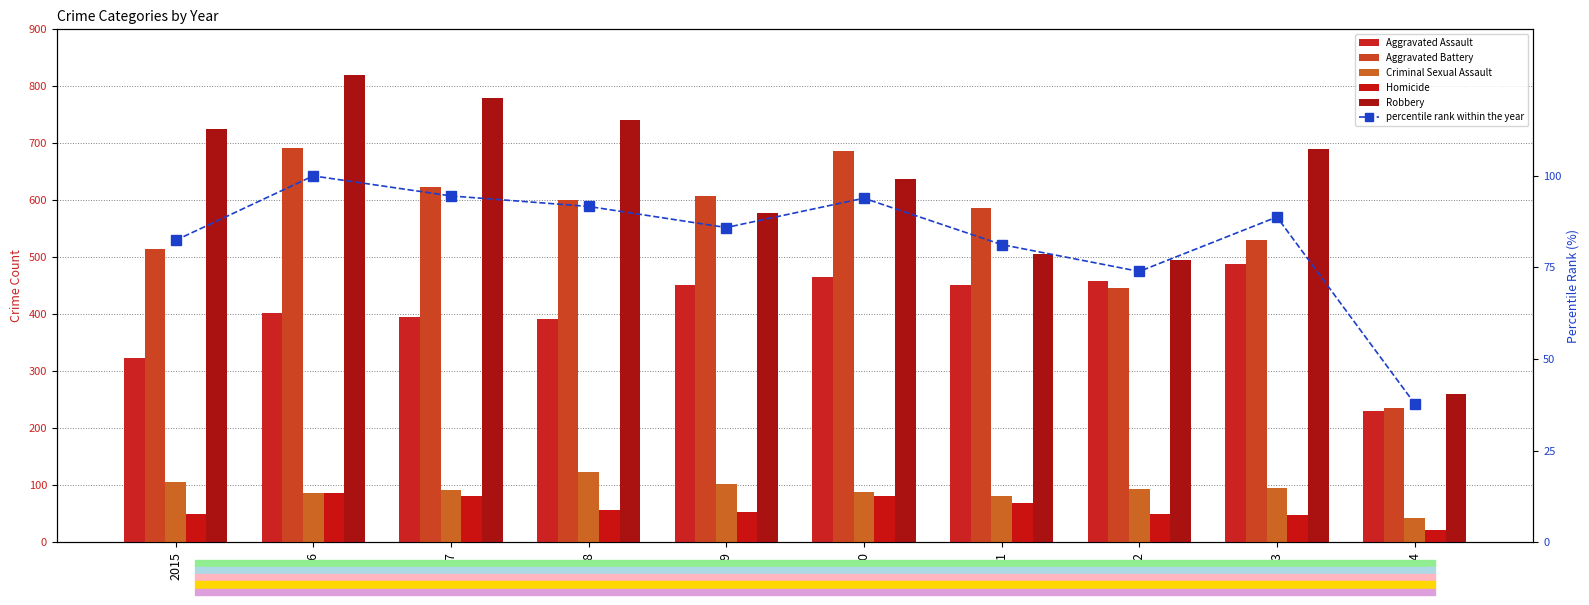

Rank the categories by Homicide value from lowest to highest.

2024, 2023, 2022, 2015, 2019, 2018, 2021, 2020, 2017, 2016